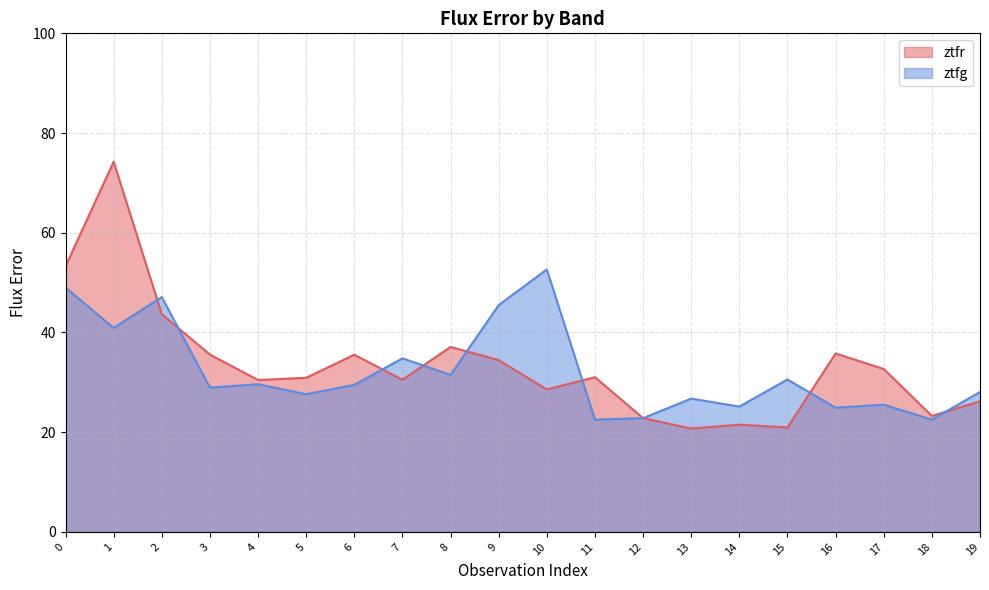

How many series are shown in this chart?

2